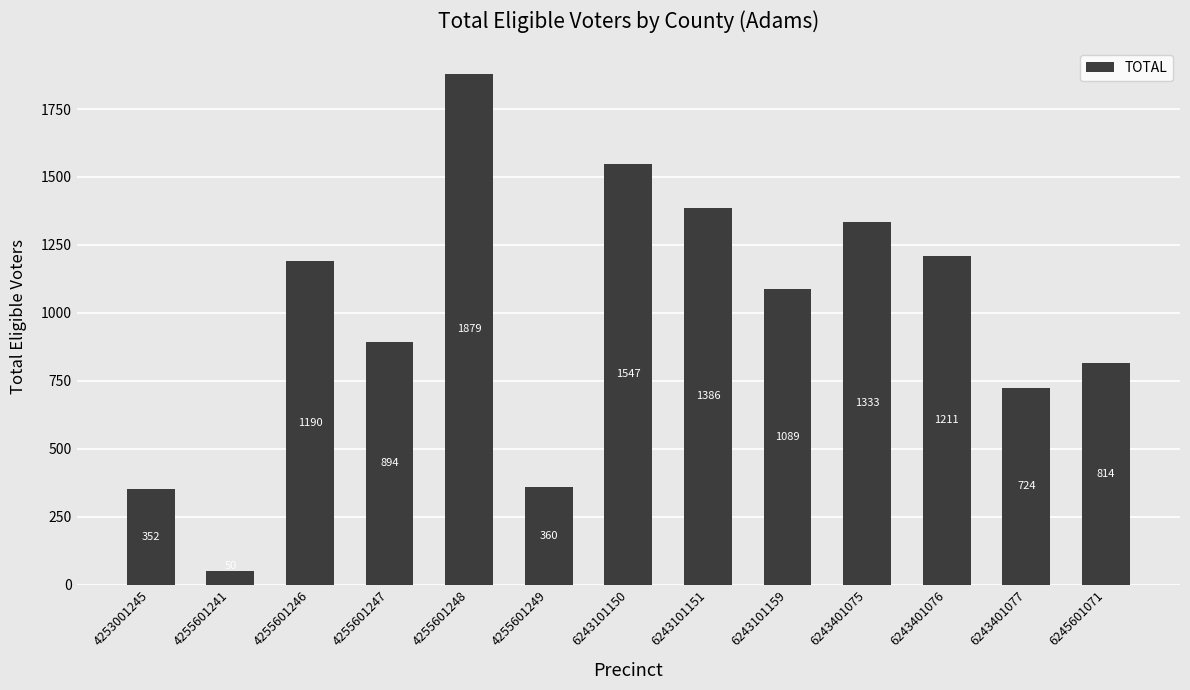

How many distinct data groups are displayed?

1